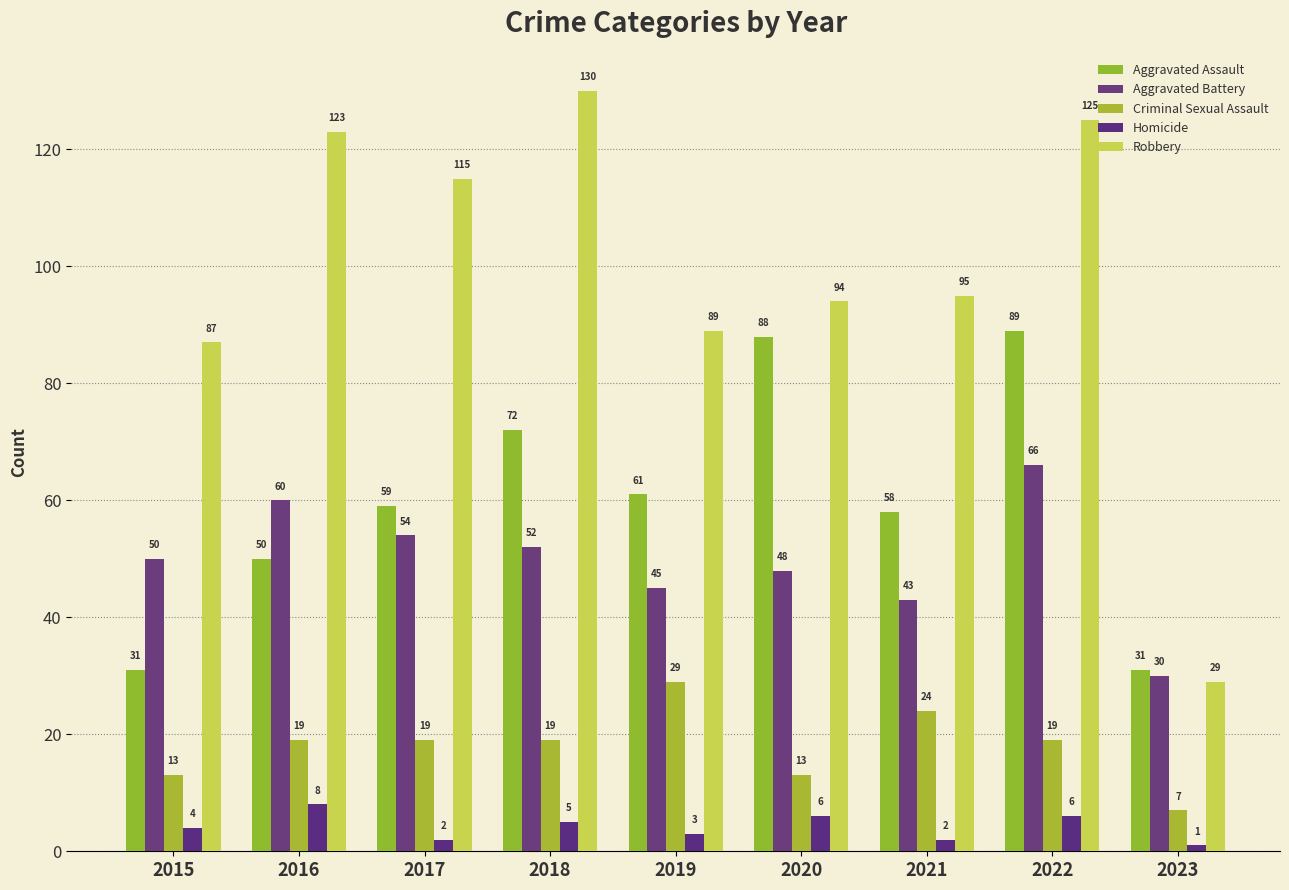

What is the total value across all series at 2022?

305